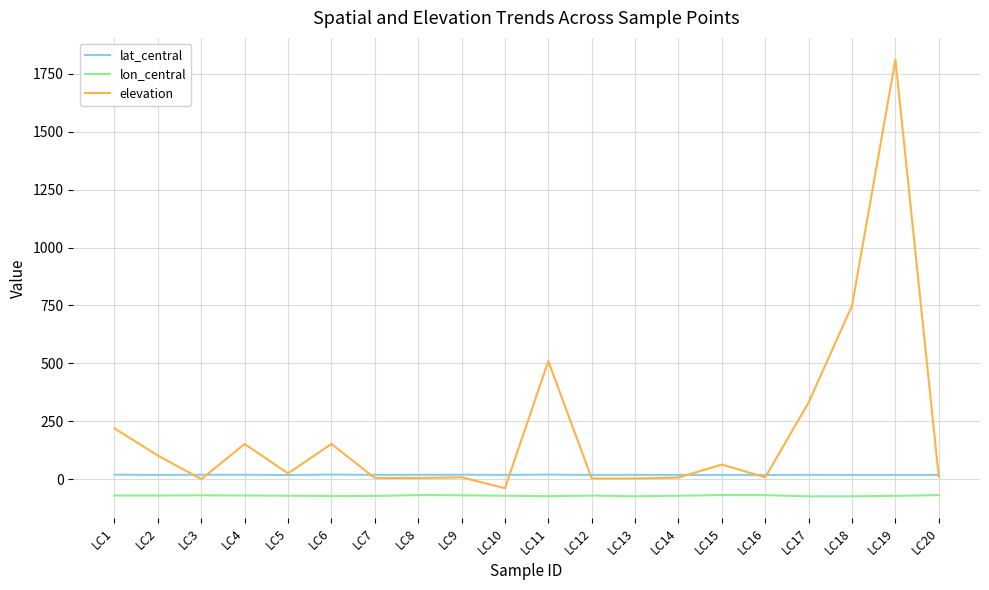

Rank the series by their average value, from highest to lowest.

elevation, lat_central, lon_central